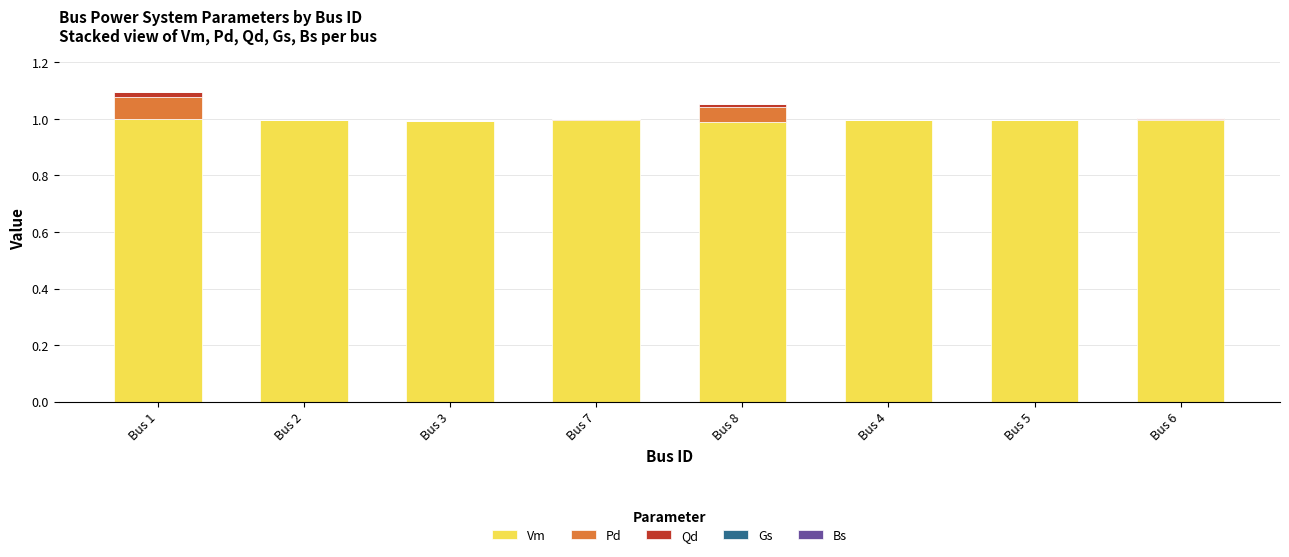

What is the maximum value for Vm?

1.0